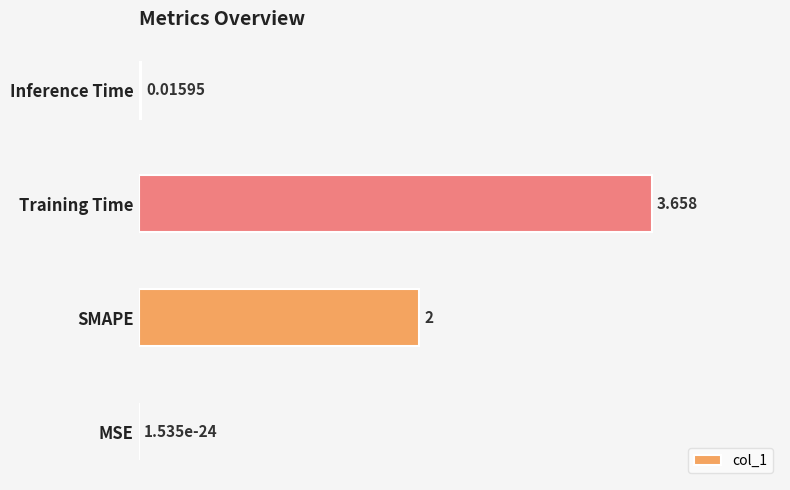

Between Training Time and SMAPE, which is larger?

Training Time